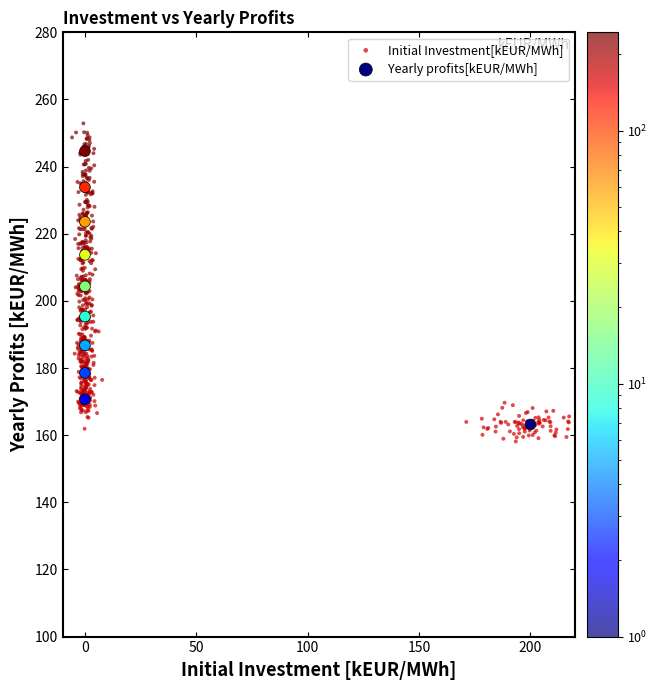

Which series contains the highest Y value?

Initial Investment[kEUR/MWh]